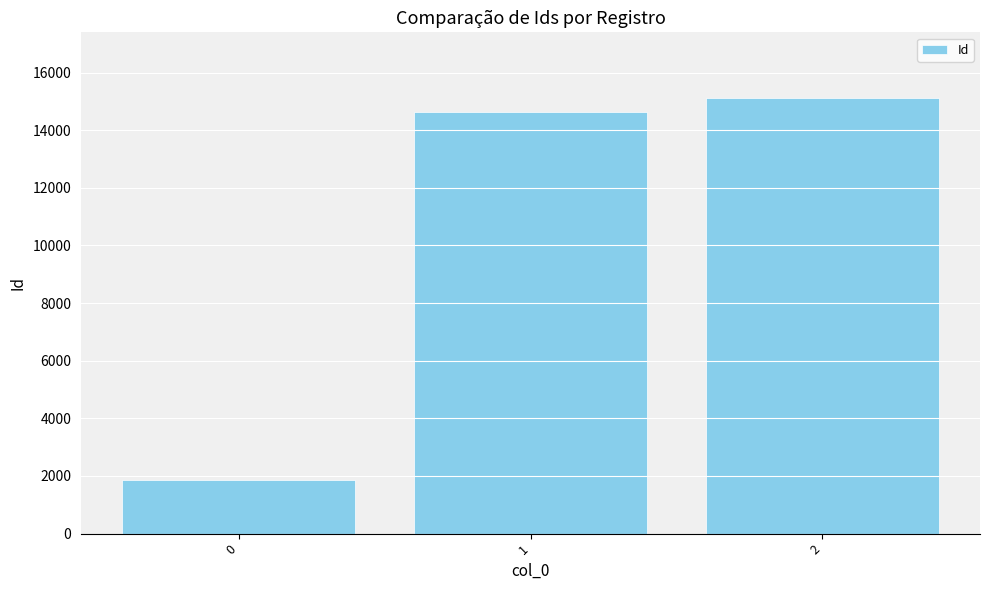

What is the maximum value shown in the chart?

15127